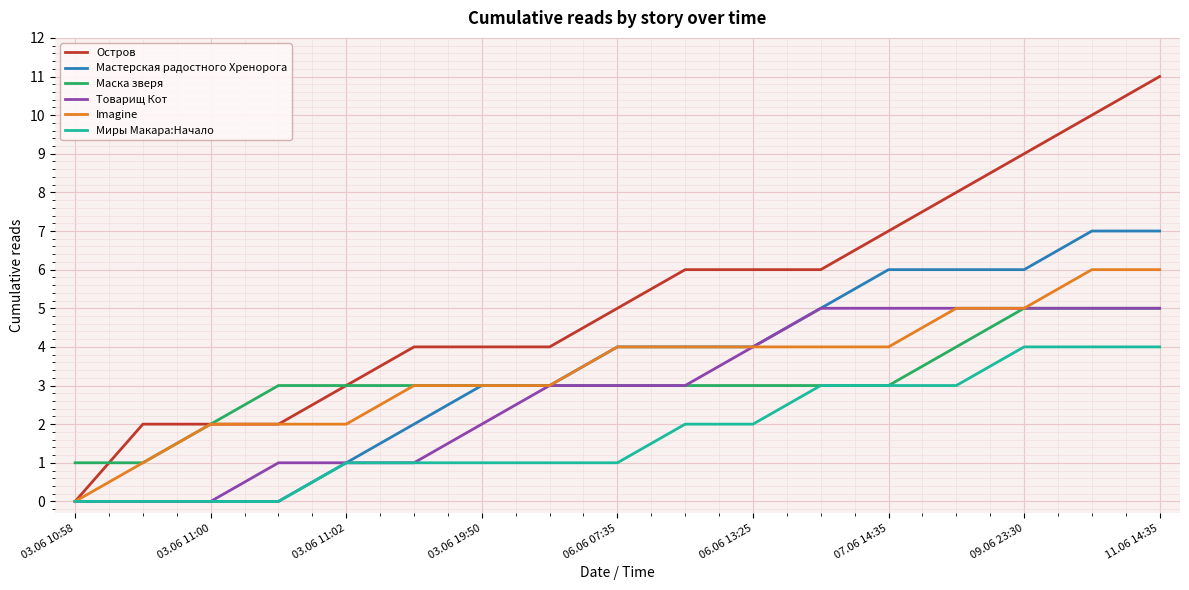

Which series has the largest total across all categories?

Остров